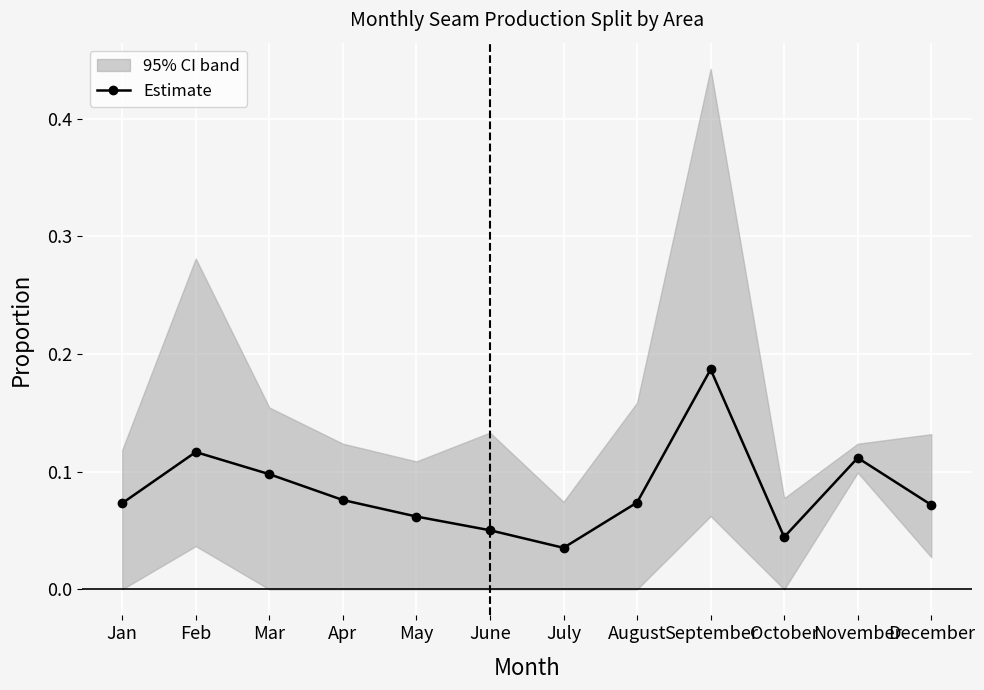

What is the label of the 3rd point from the left?

Mar